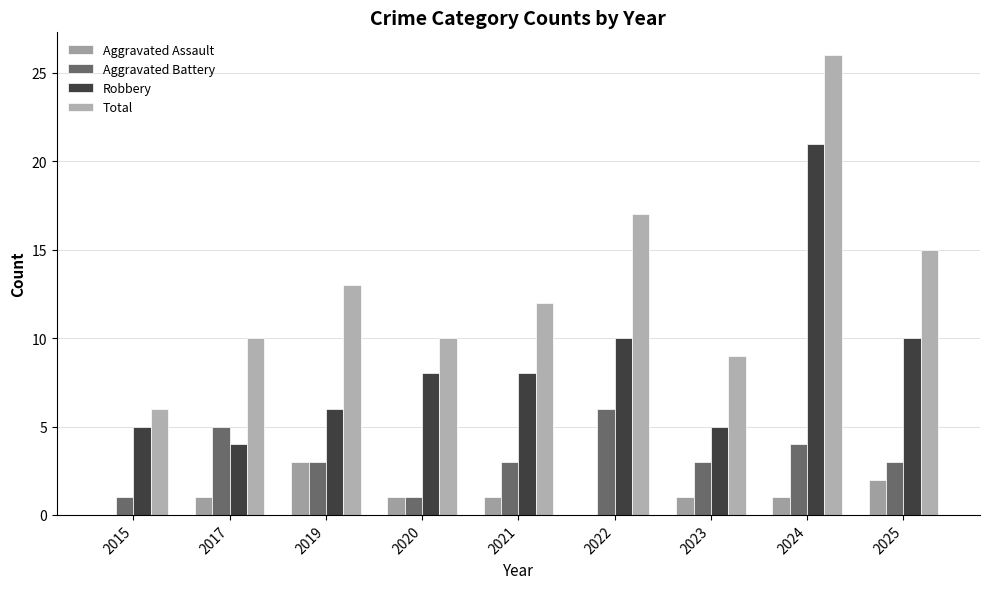

What value does the Total series have at 2025, to the nearest 10?

20